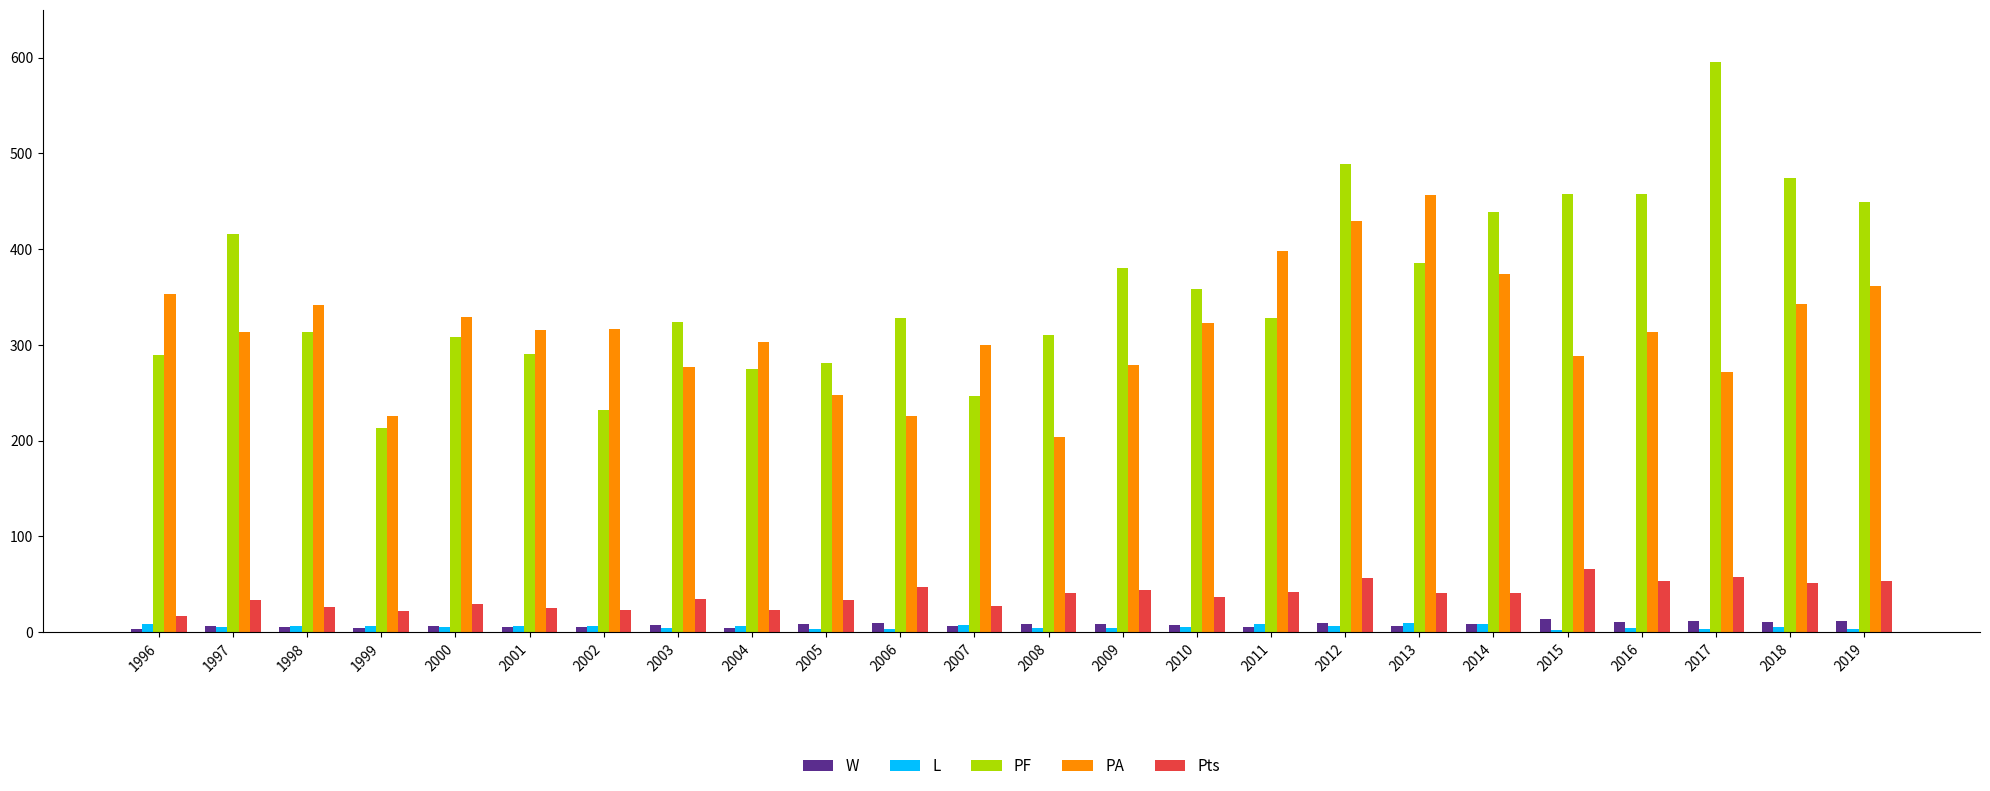

At which label does PF first exceed 328?

1997